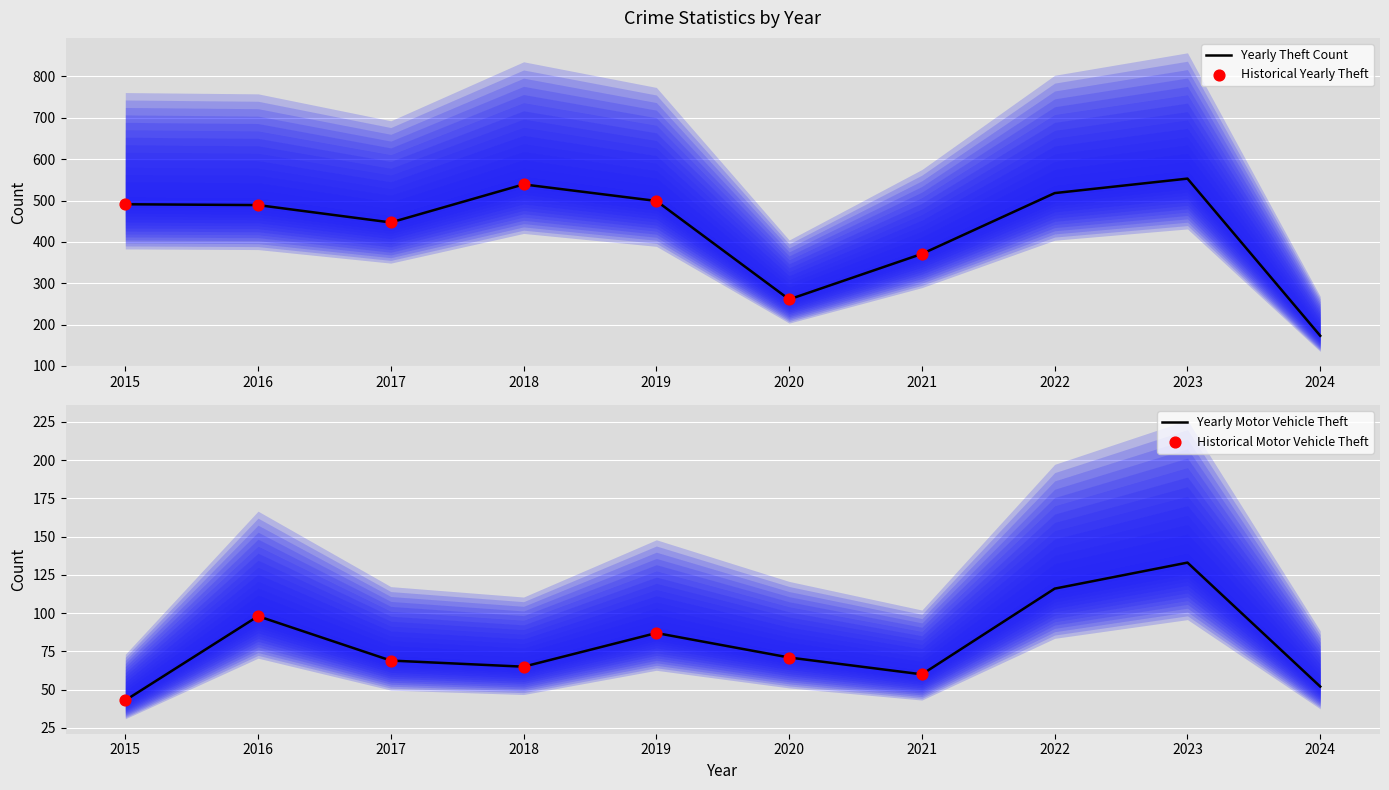

Which series has the largest Y range (max minus min)?

Theft